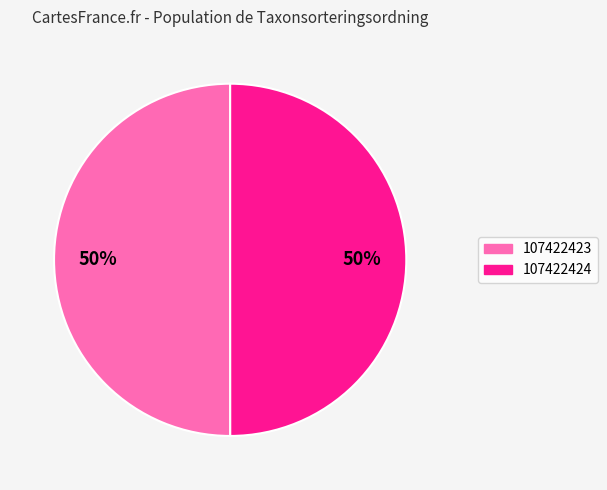

What is the ratio of the value at 107422423 to the value at 107422424?

1.0